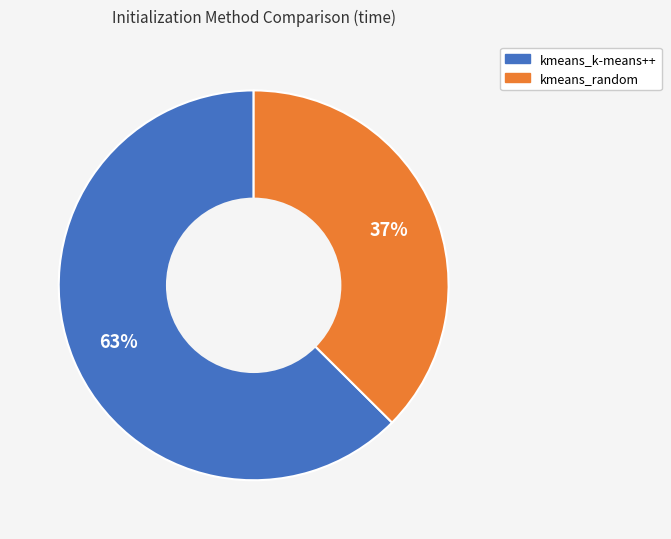

Combined, do kmeans_random and kmeans_k-means++ account for over 50%?

Yes